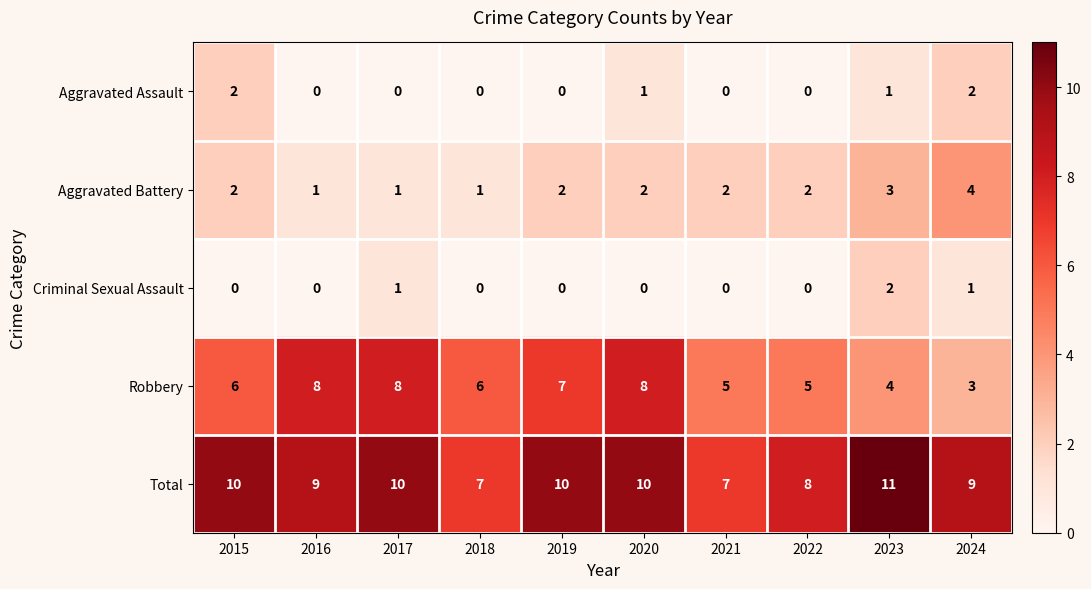

What is the difference between the highest and lowest values at 2015?

10